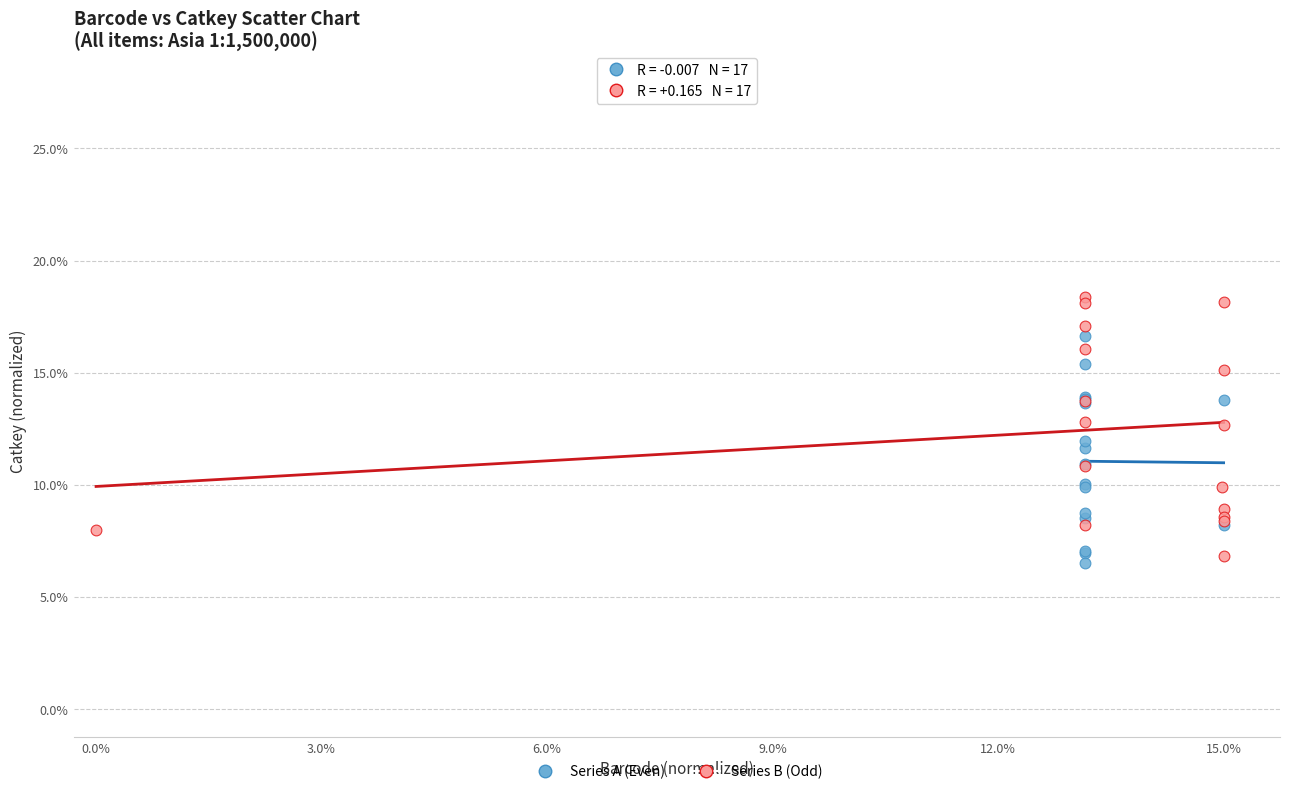

What are all the series names shown in the legend?

Series A (Even), Series B (Odd)